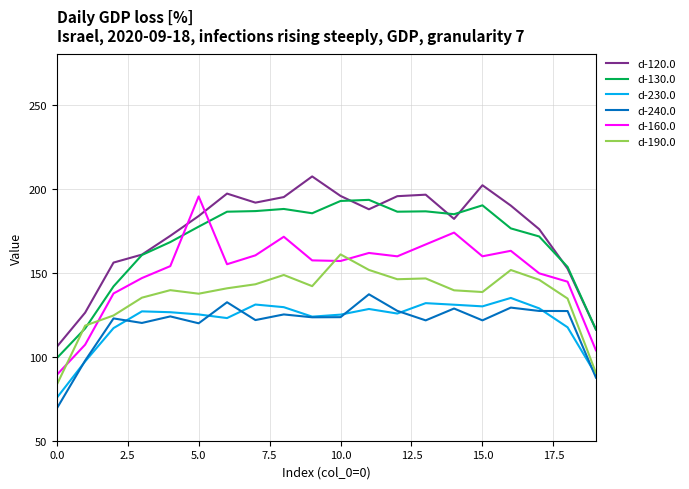

True or false: d-240.0 and d-160.0 cross at least once.

False